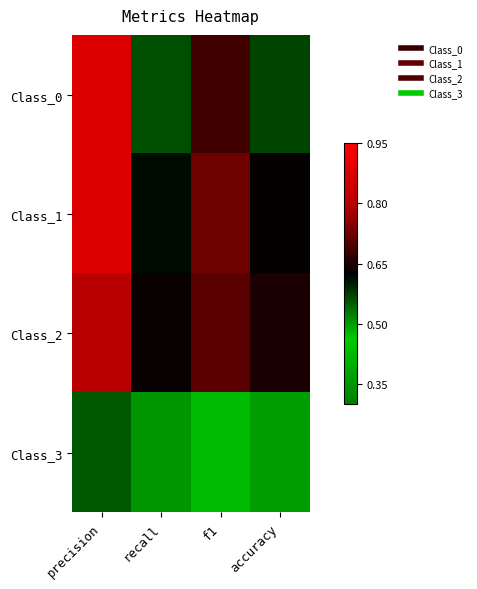

What is the smallest value displayed?

0.3